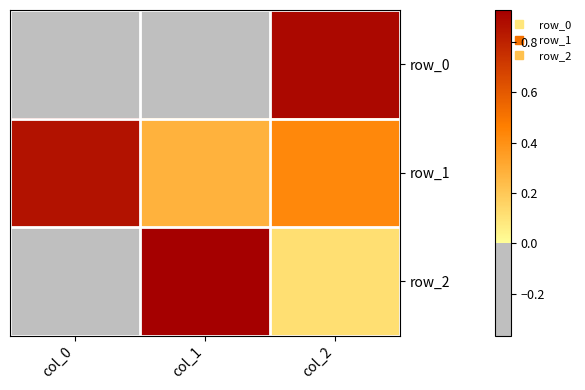

Reading right to left, extract all data points from this chart.

row_0: col_2=0.9	col_1=-0.3	col_0=-0.4
row_1: col_2=0.4	col_1=0.3	col_0=0.9
row_2: col_2=0.1	col_1=0.9	col_0=-0.4